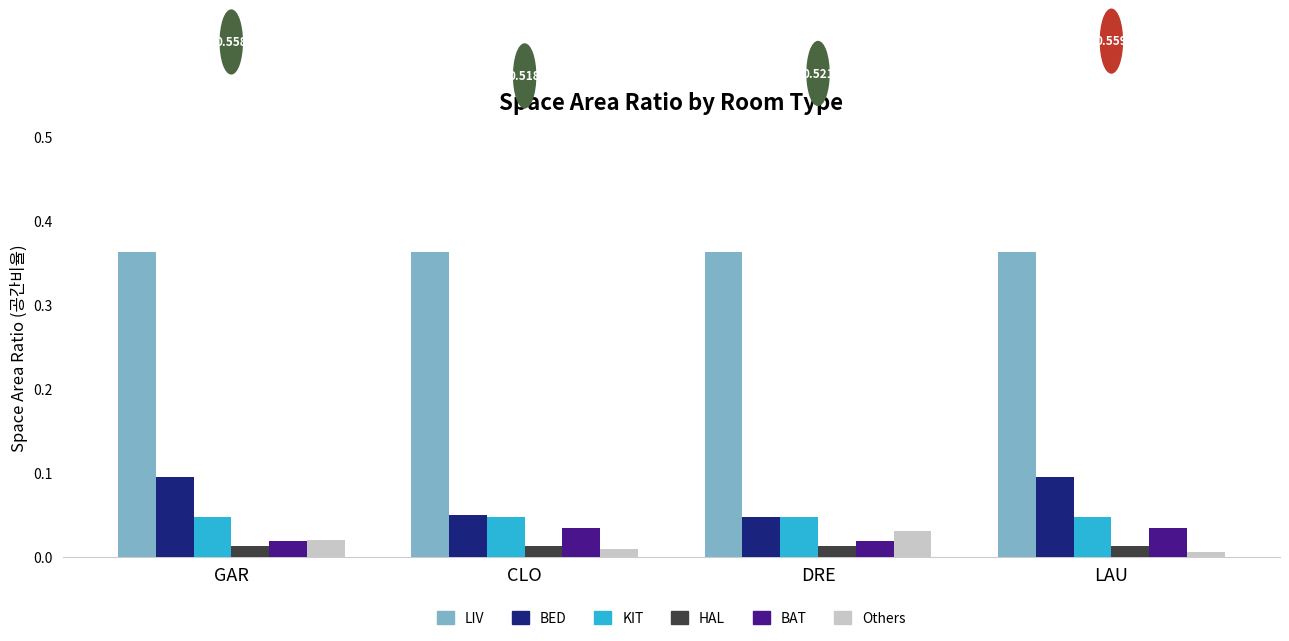

The BED series shows 0.1 at GAR. True or false?

True